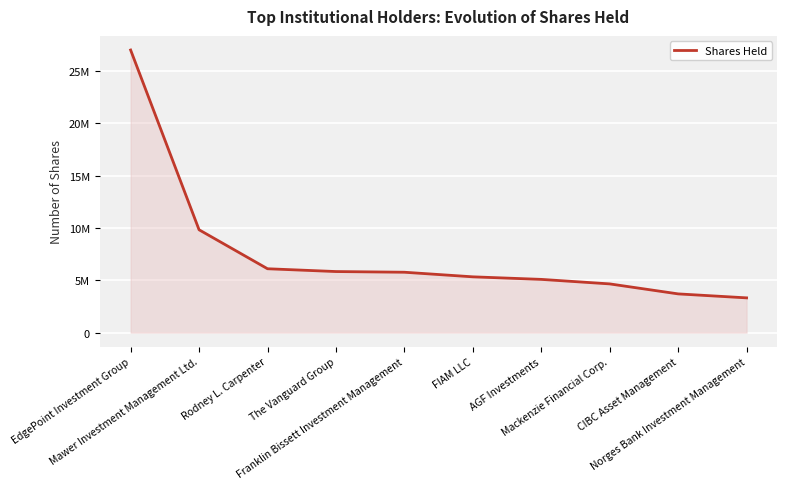

Which has a higher value, AGF Investments or Rodney L. Carpenter?

Rodney L. Carpenter